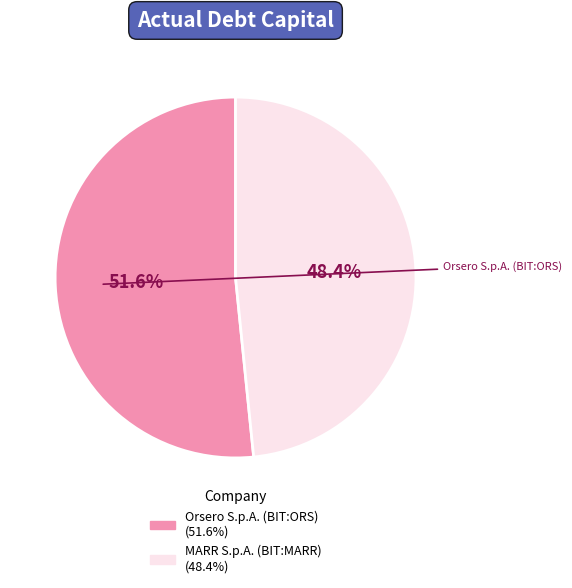

How much of the chart is everything except Orsero S.p.A. (BIT:ORS)?

48.4%